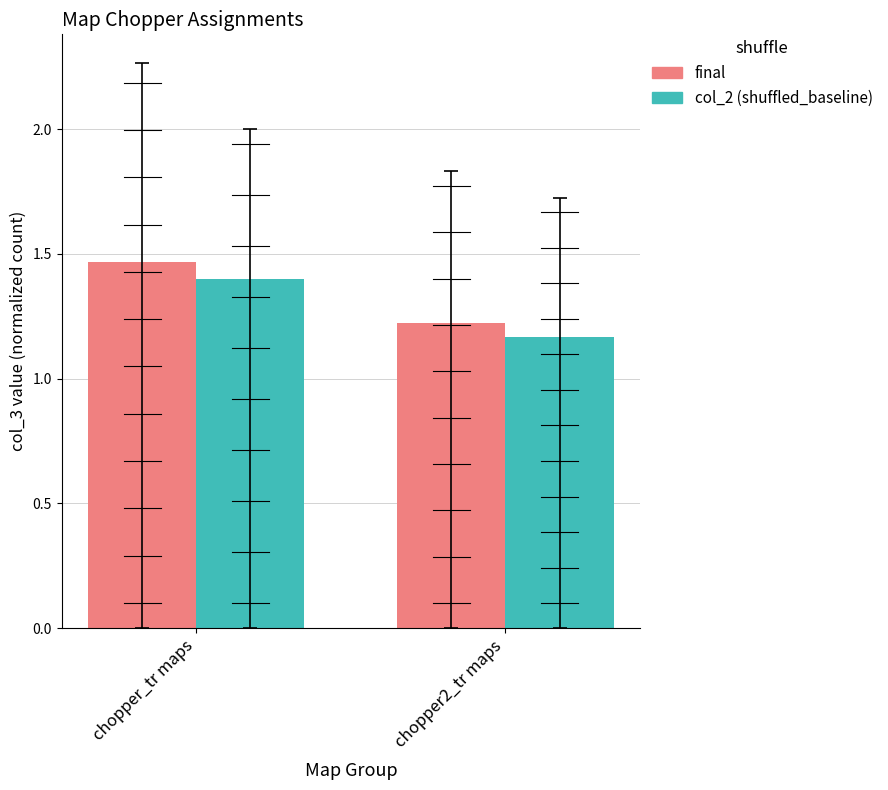

What is the average value of the final series?

1.3